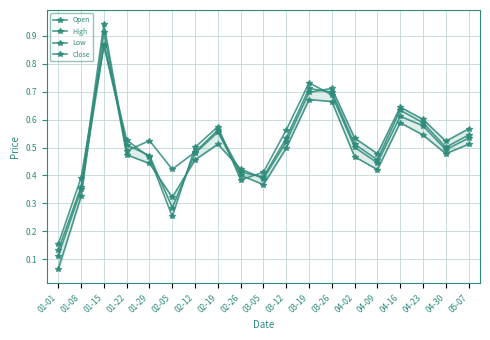

Reading right to left, transcribe all the data shown in this chart.

Open: 0.5	0.5	0.6	0.6	0.4	0.5	0.7	0.7	0.6	0.4	0.4	0.6	0.5	0.3	0.5	0.5	0.9	0.4	0.2
High: 0.6	0.5	0.6	0.6	0.5	0.5	0.7	0.7	0.5	0.4	0.4	0.5	0.5	0.3	0.4	0.5	0.9	0.3	0.1
Low: 0.5	0.5	0.5	0.6	0.4	0.5	0.7	0.7	0.5	0.4	0.4	0.6	0.5	0.3	0.5	0.5	0.9	0.3	0.1
Close: 0.5	0.5	0.6	0.6	0.5	0.5	0.7	0.7	0.5	0.4	0.4	0.6	0.5	0.4	0.5	0.5	0.9	0.4	0.1